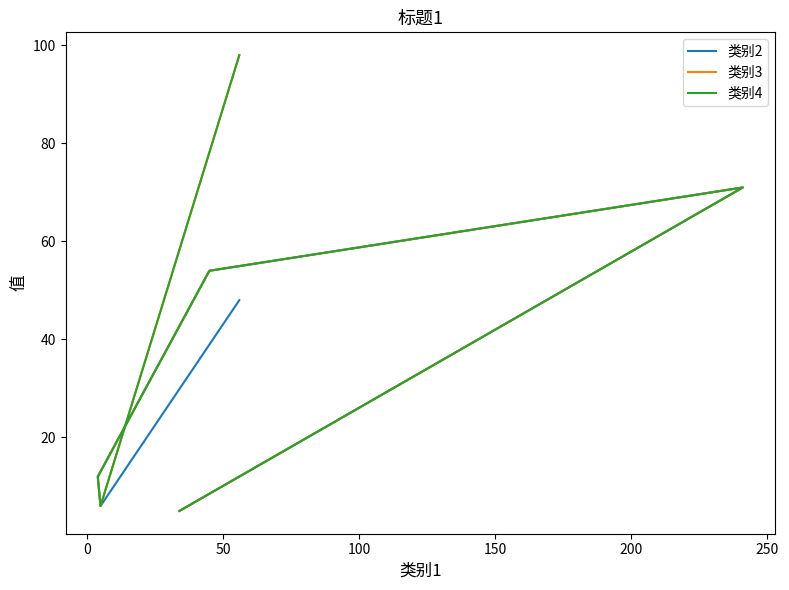

The value of 类别2 at 100 is 5. True or false?

False